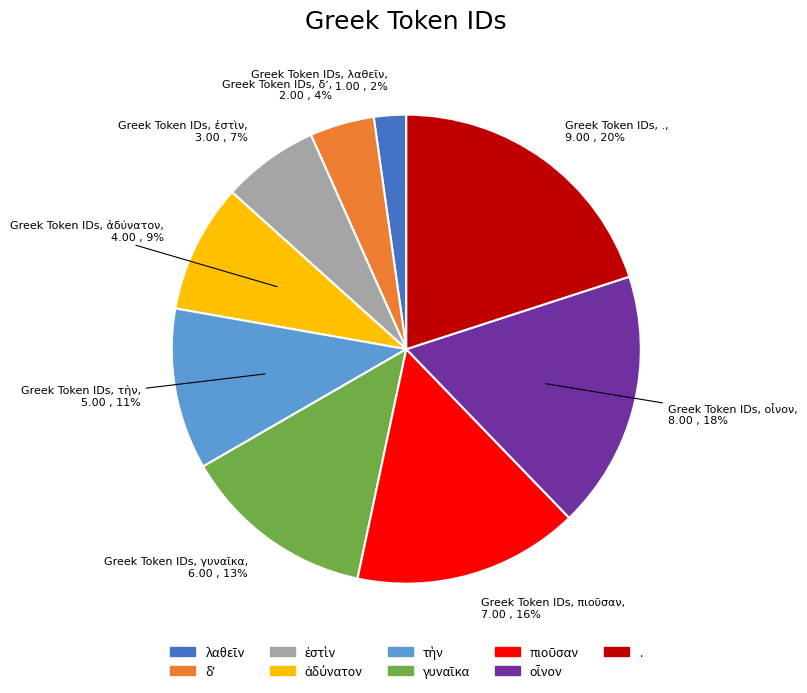

True or false: . accounts for 30% of the total.

False